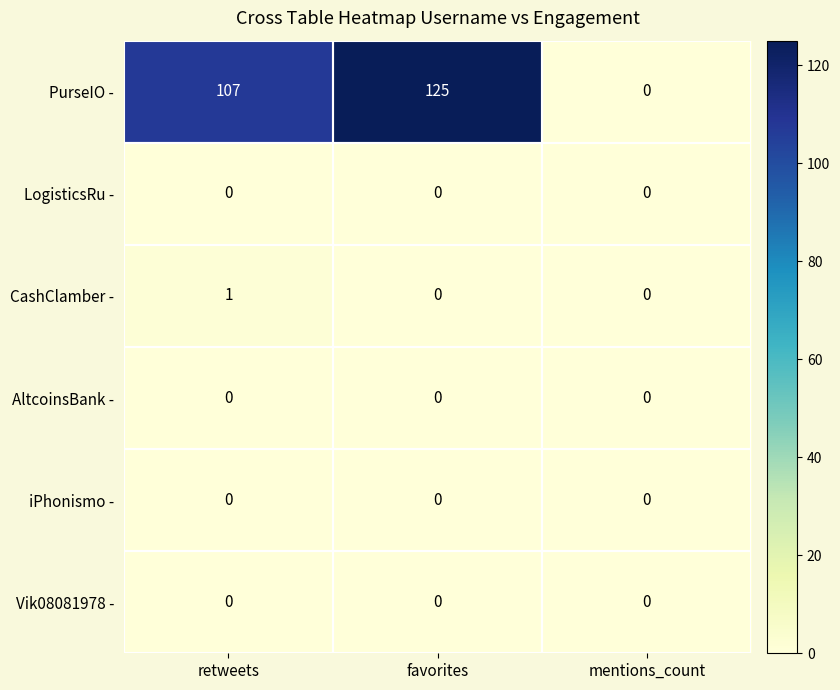

Between favorites and mentions_count, which series saw the biggest shift?

PurseIO -